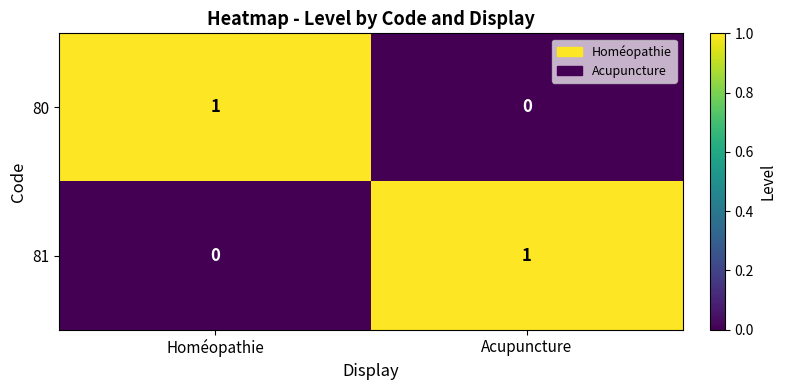

The 80 series shows 2 at Homéopathie. True or false?

False